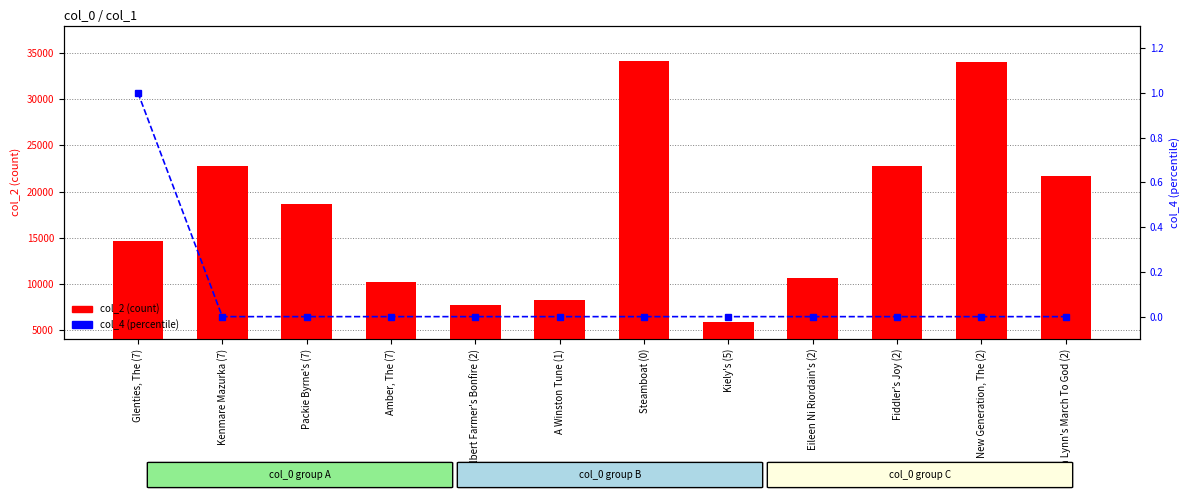

Is the value of col_4 (percentile) at Kiely's (5) greater than the value of col_2 (count) at Tara Lynn's March To God (2)?

No